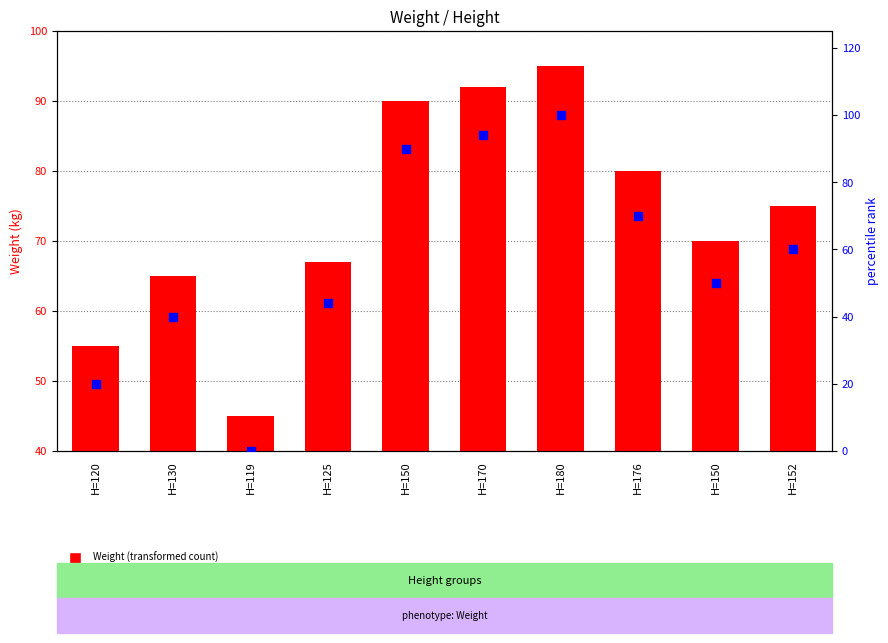

At which category is the sum across all series the highest?

H=180